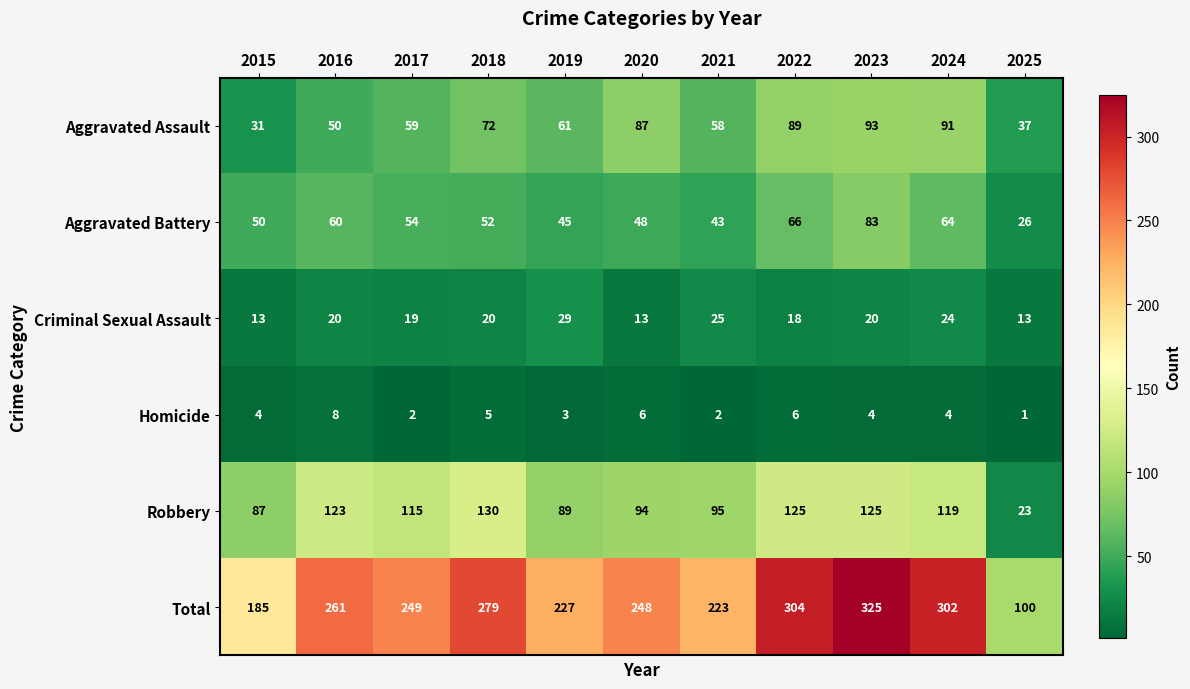

What is the sum of the Aggravated Assault values at 2016 and 2023?

143